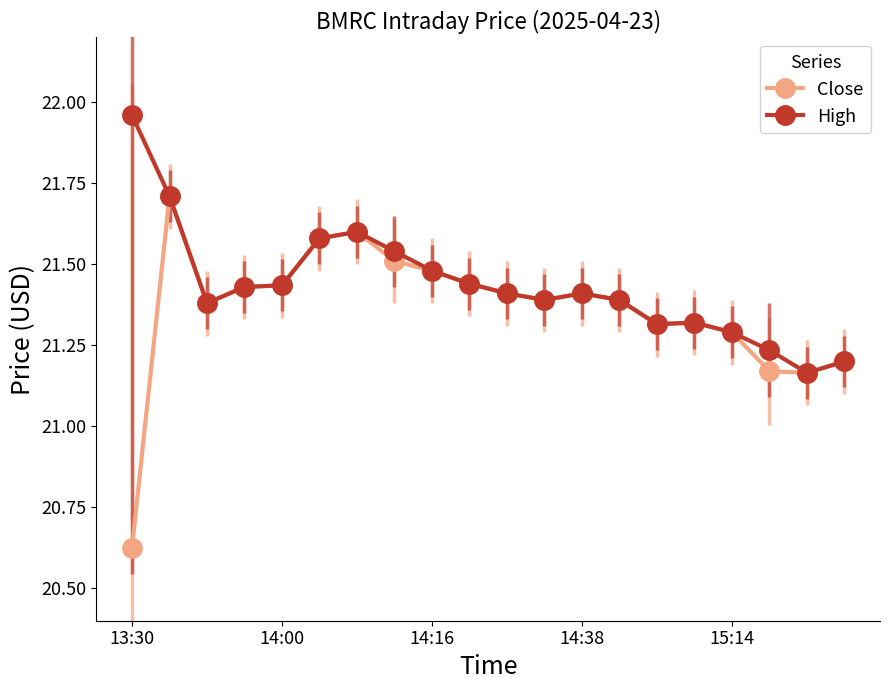

At how many categories does at least one series exceed 21?

20